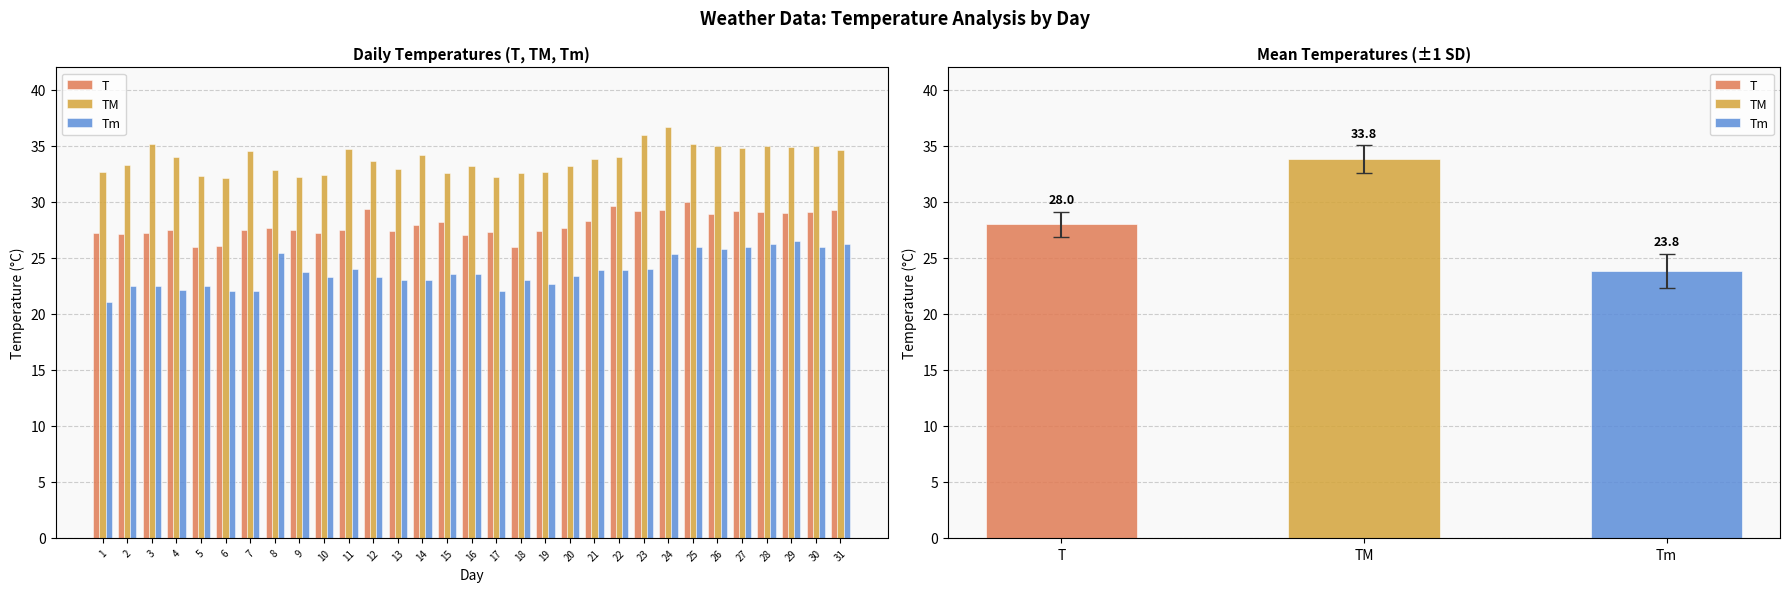

What is the total value across all series at 30?

90.1